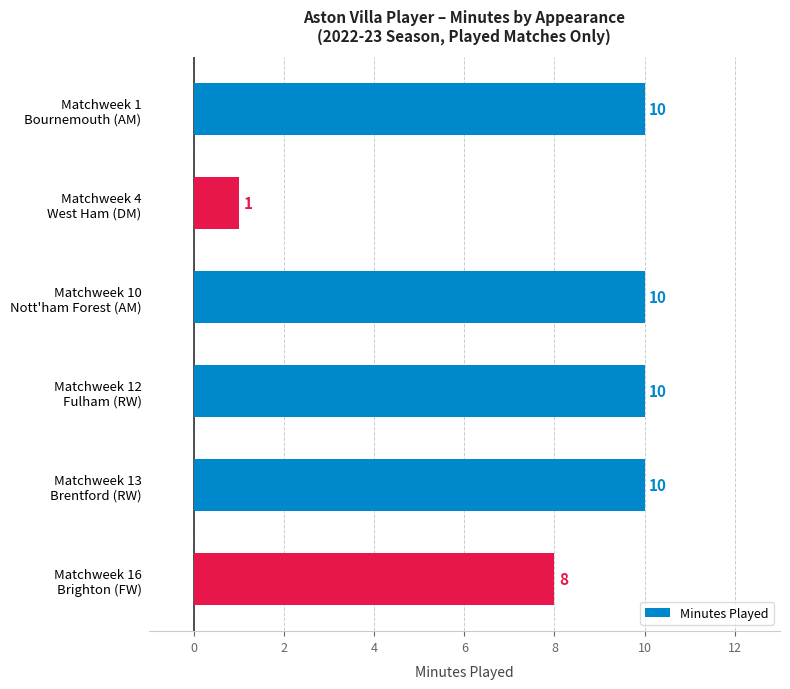

How many categories are shown in the chart?

6